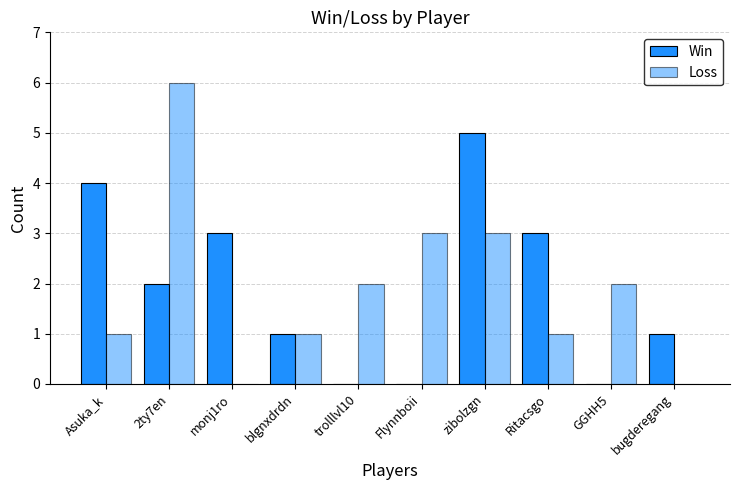

At which category is the sum across all series the highest?

2ty7en